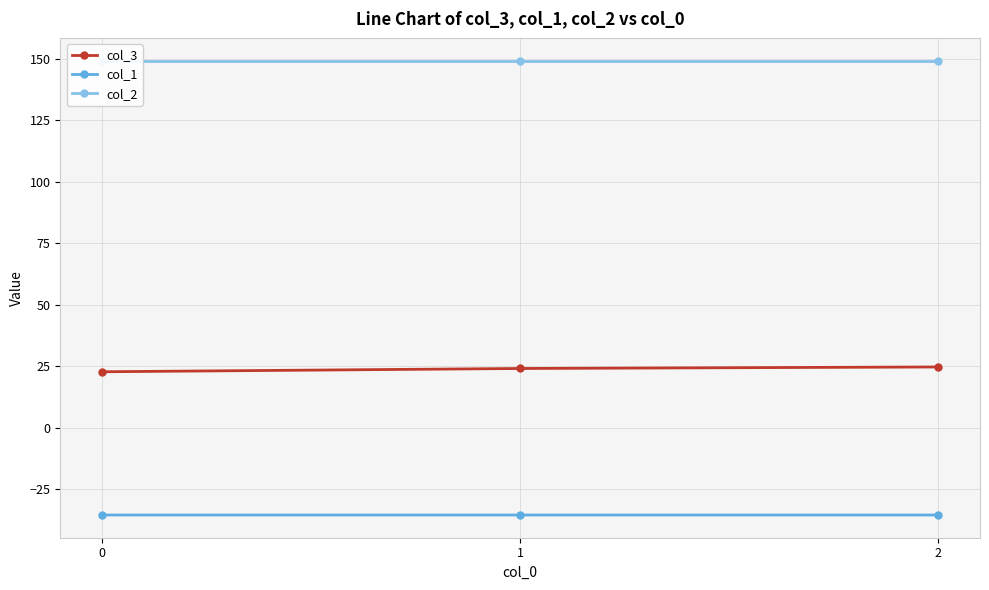

Rank the series by their average value, from highest to lowest.

col_2, col_3, col_1